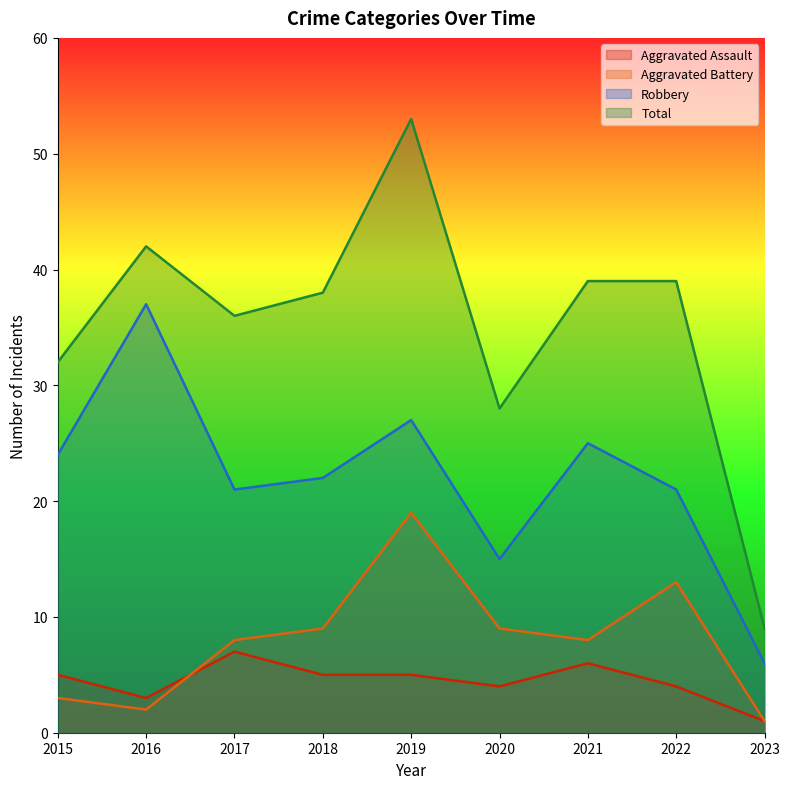

What is the total value across all series at 2023?

17